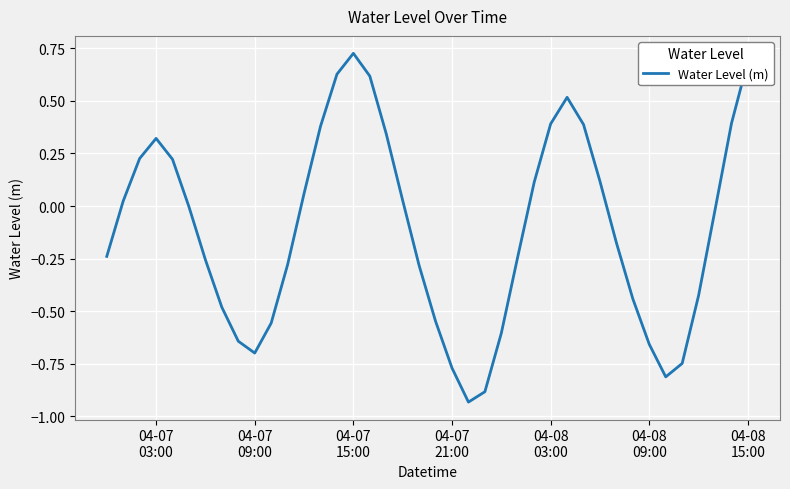

What is the difference between the maximum and minimum values?

1.7